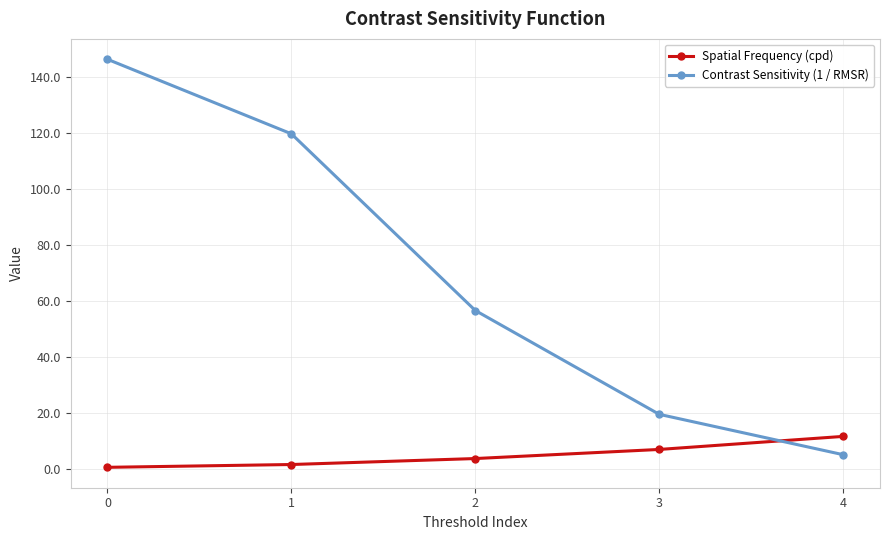

Where do Spatial Frequency (cpd) and Contrast Sensitivity (1 / RMSR) first cross each other?

3 and 4